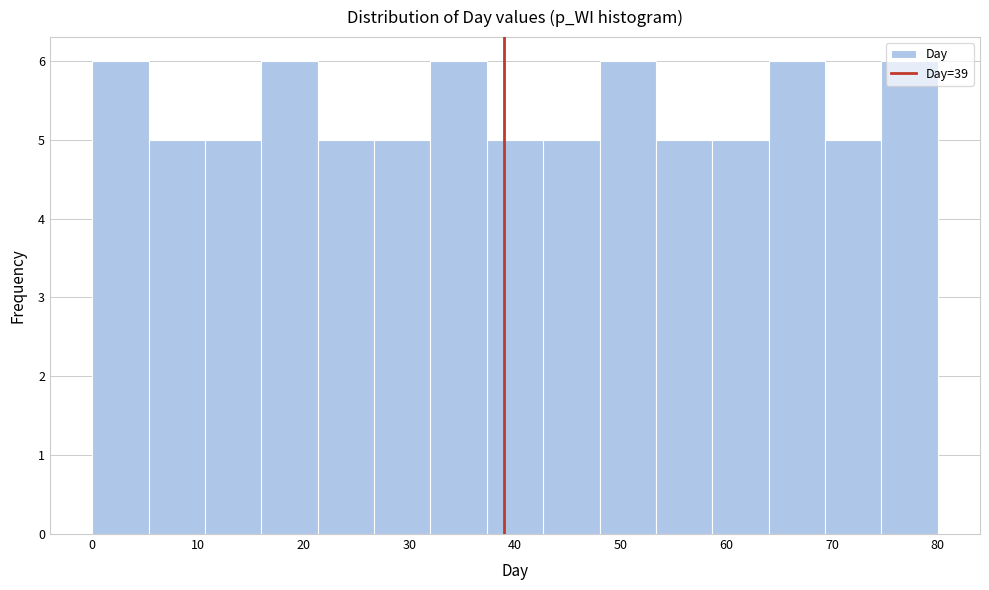

Reading left to right, transcribe this chart: for each bar, give the range it covers on the x-axis and its height. Neither the bar edges nor the heights are printed on the chart, so give them approximately, as read against the axes.

0 to 5: 6
5 to 11: 5
11 to 16: 5
16 to 21: 6
21 to 27: 5
27 to 32: 5
32 to 37: 6
37 to 43: 5
43 to 48: 5
48 to 53: 6
53 to 59: 5
59 to 64: 5
64 to 69: 6
69 to 75: 5
75 to 80: 6